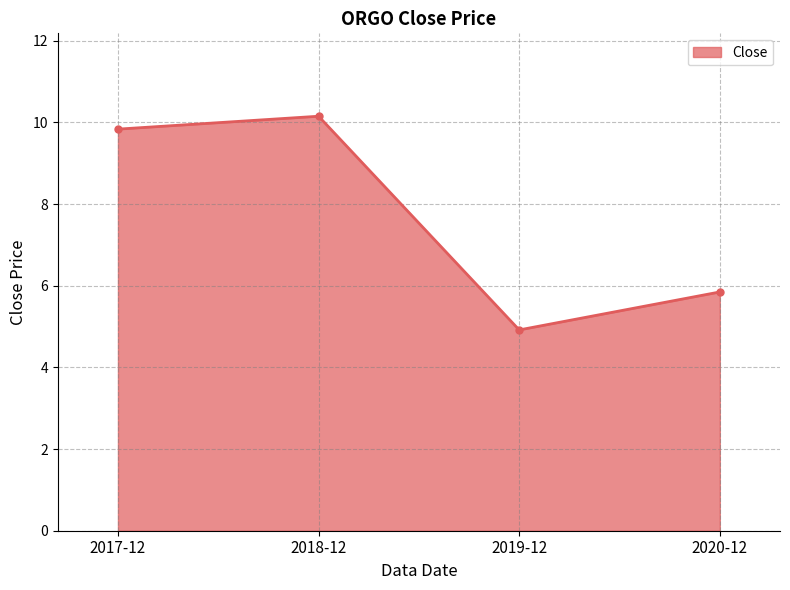

At which label is the value closest to 7?

2020-12